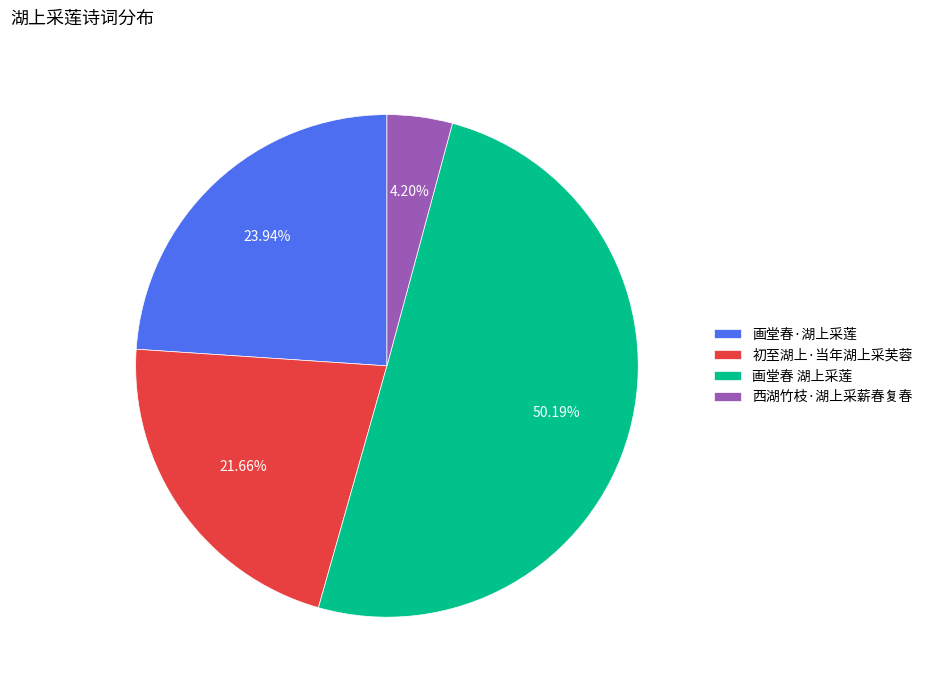

How many segments does this pie chart have?

4